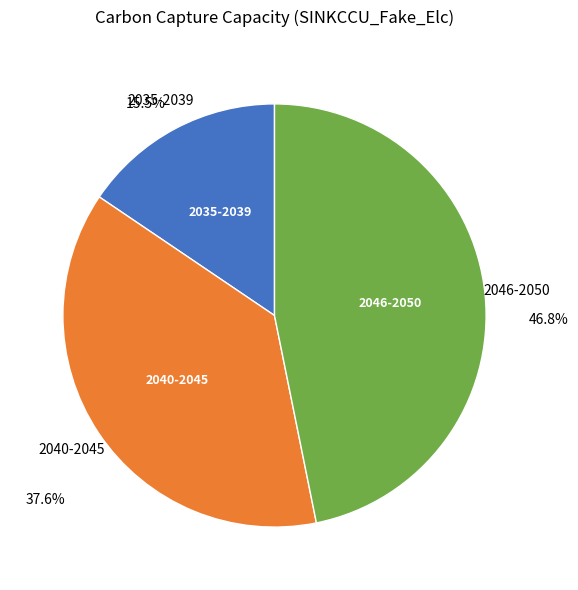

Does any single category account for the majority?

No